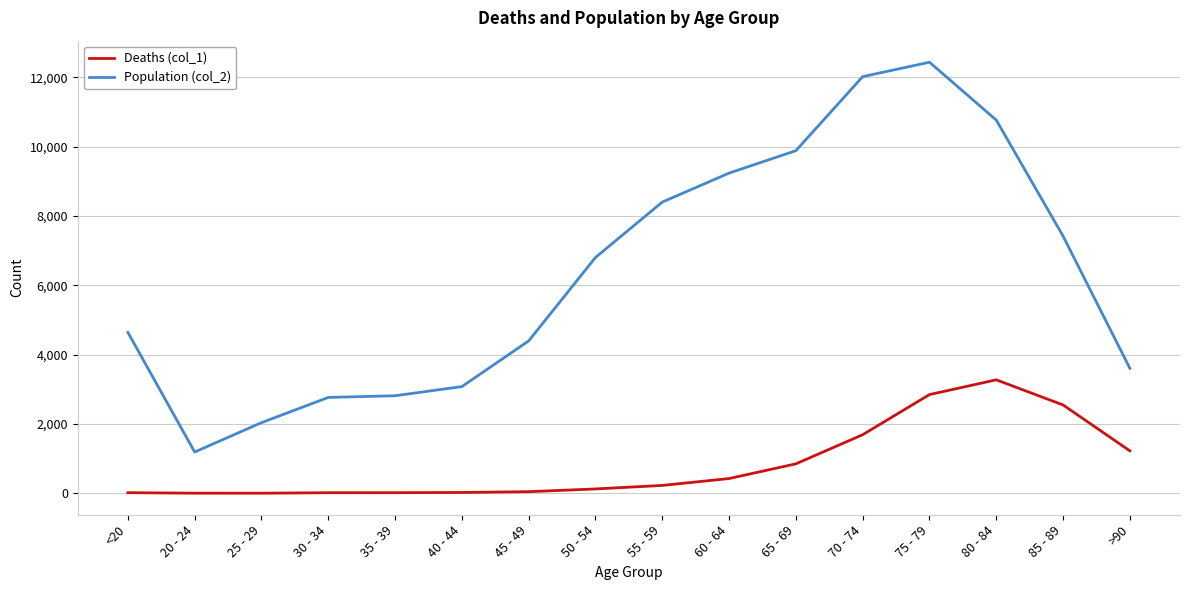

How many values in the Population (col_2) series are below 6803?

8